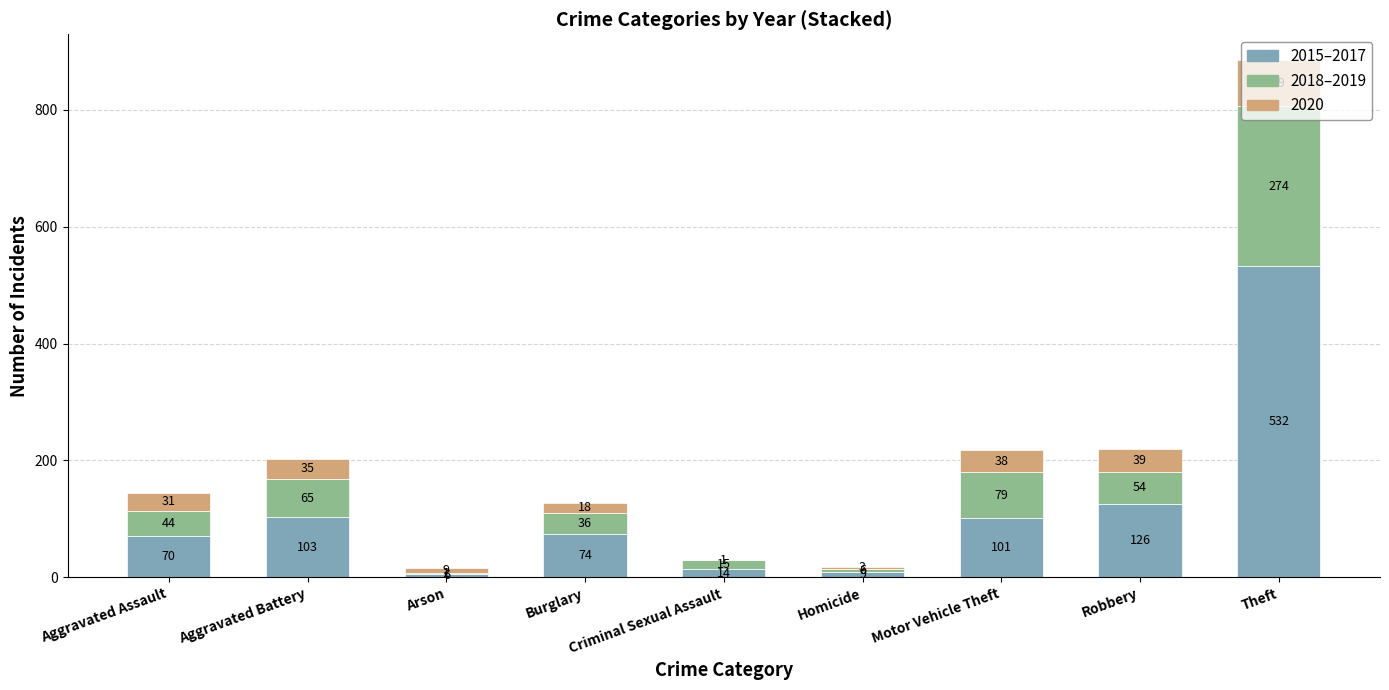

What is the total value across all series at Theft?

885